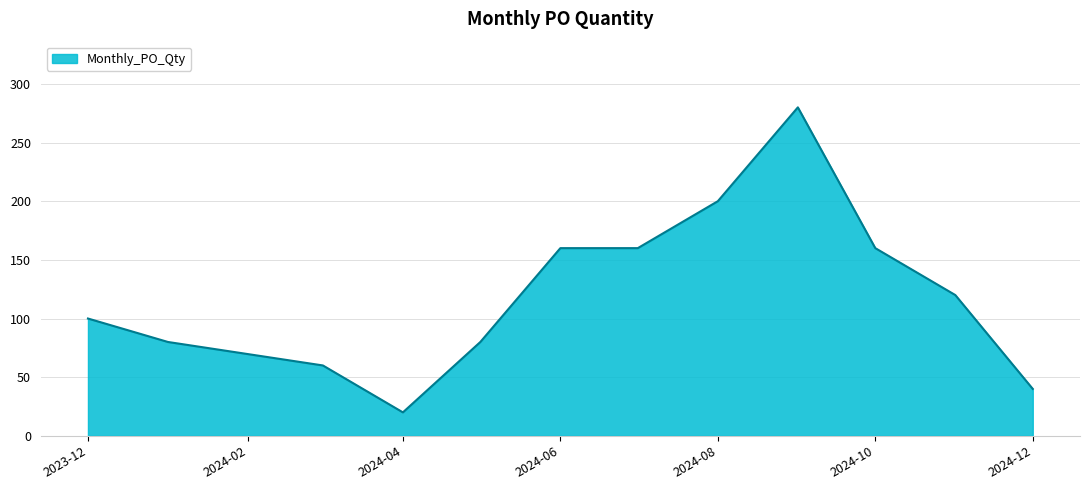

What is the greatest value displayed?

280